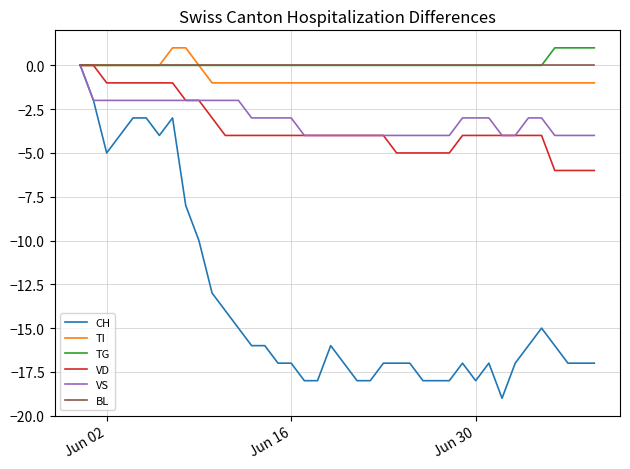

What is the lowest value of the VS series?

-4